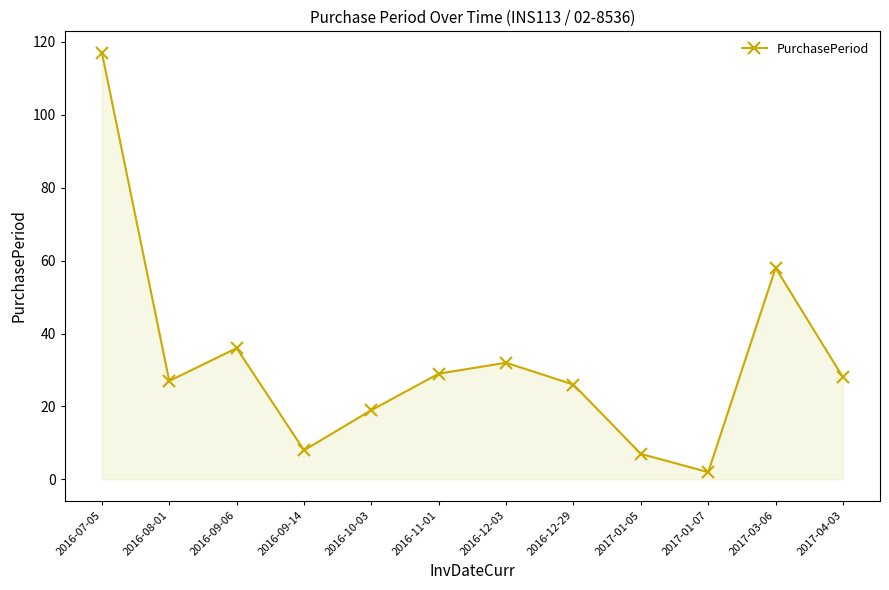

What is the value of the 12th point from the left?

28